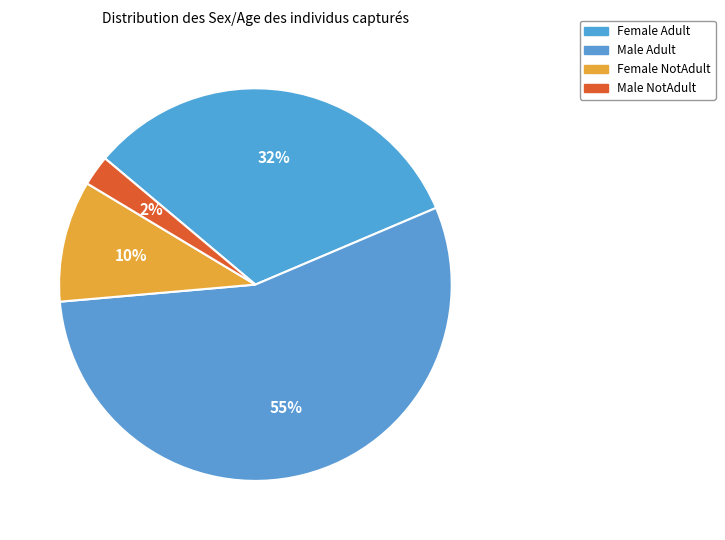

Does any single category account for the majority?

Yes